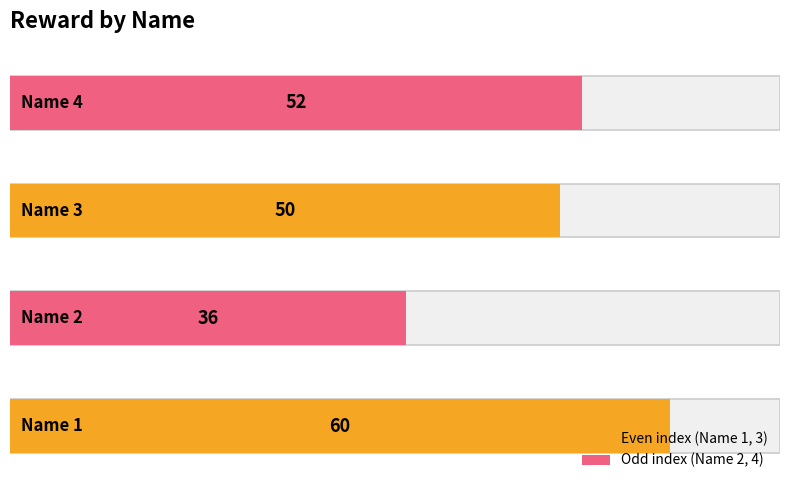

What value does the data have at 4?

52